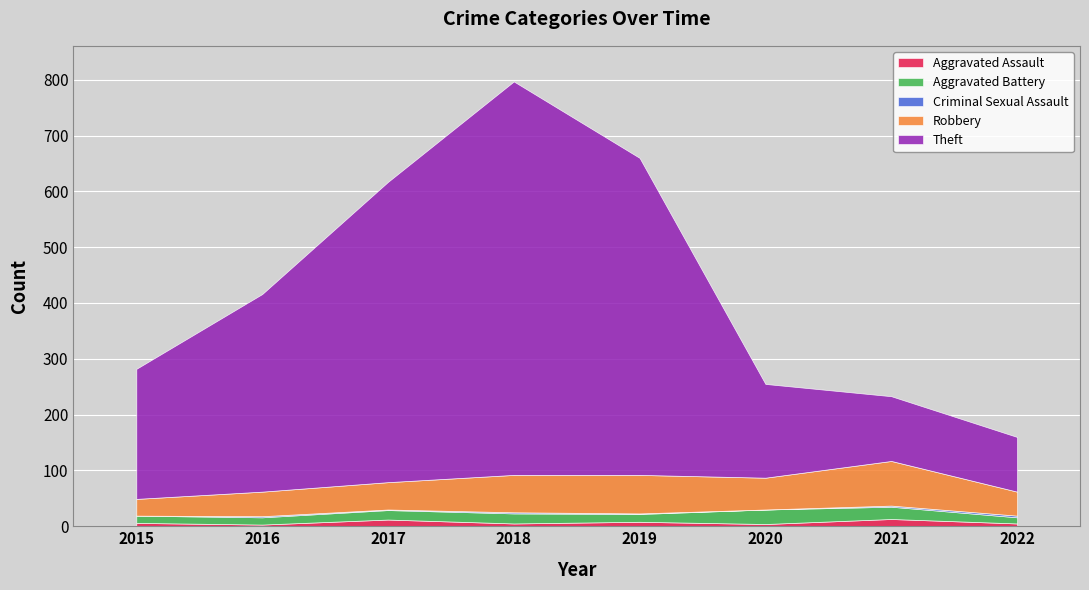

The value of Theft at 2022 is 98. True or false?

True